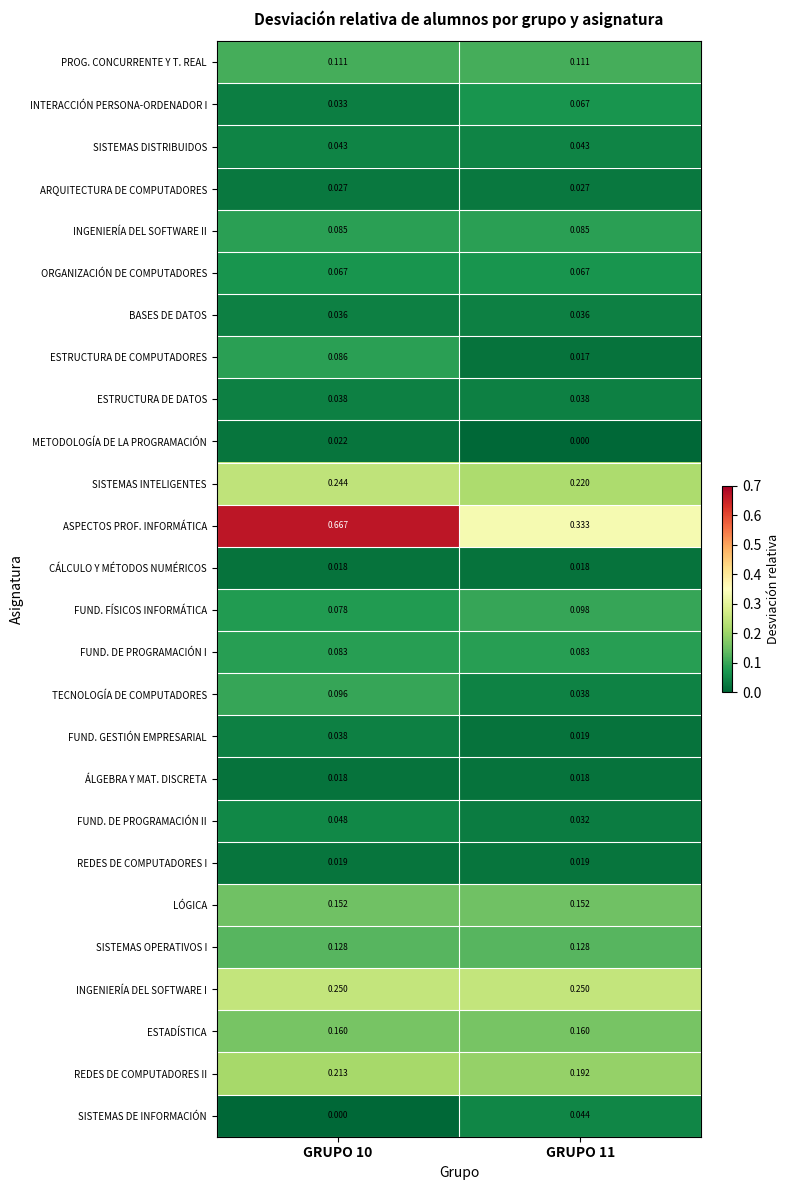

Which series changed the most between GRUPO 10 and GRUPO 11?

ASPECTOS PROF. INFORMÁTICA